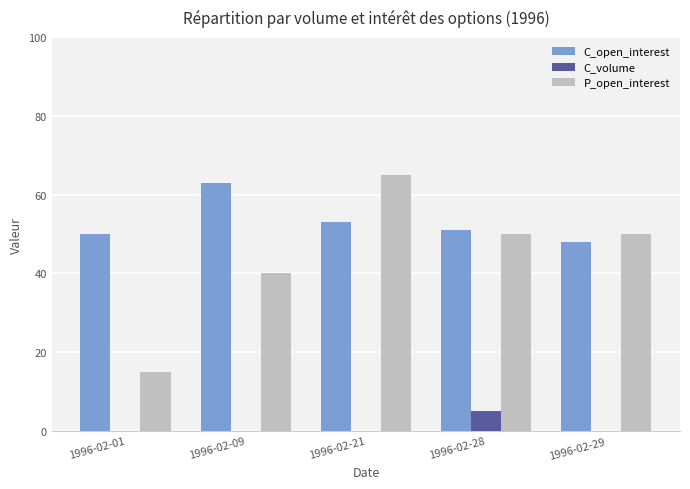

What is the sum of all P_open_interest values?

220